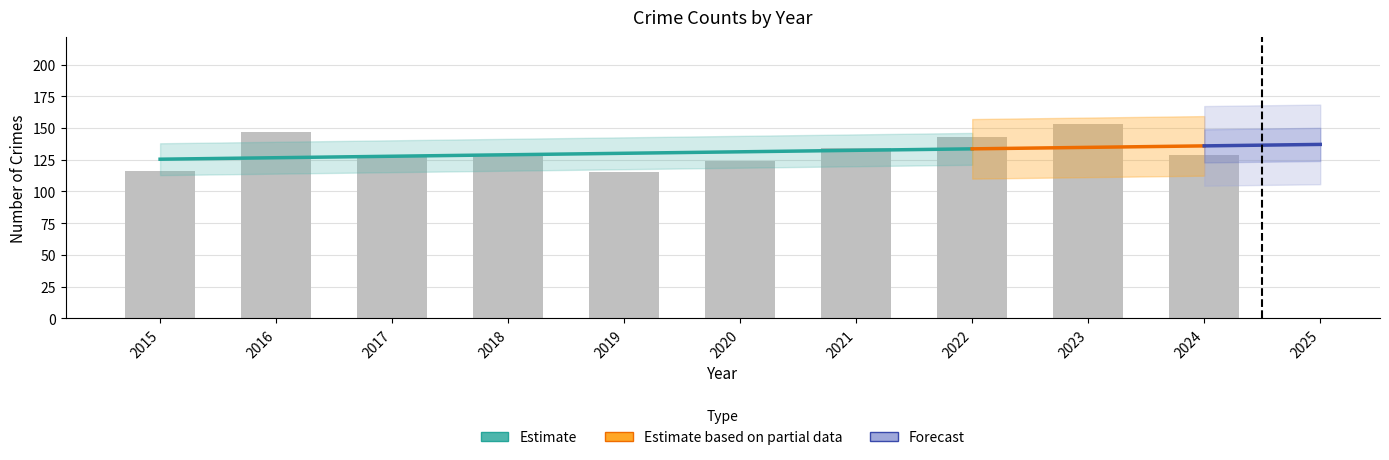

Is it true that Total equals 129 at 2024?

True